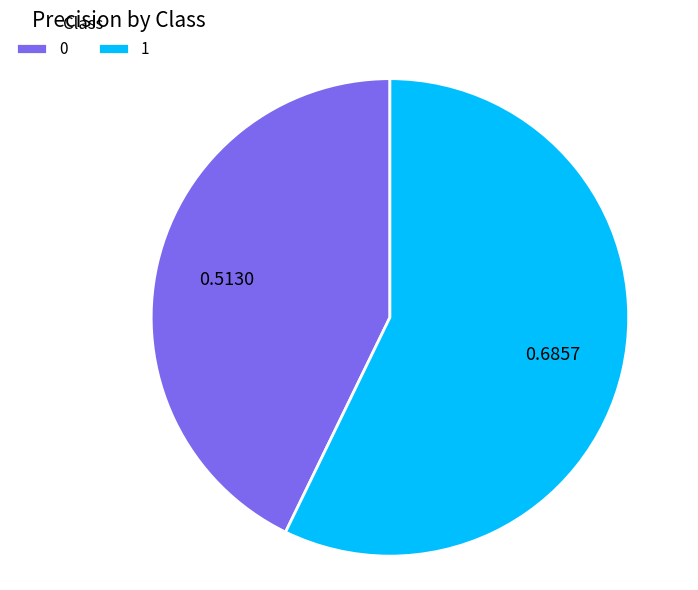

Count the number of slices in the pie.

2